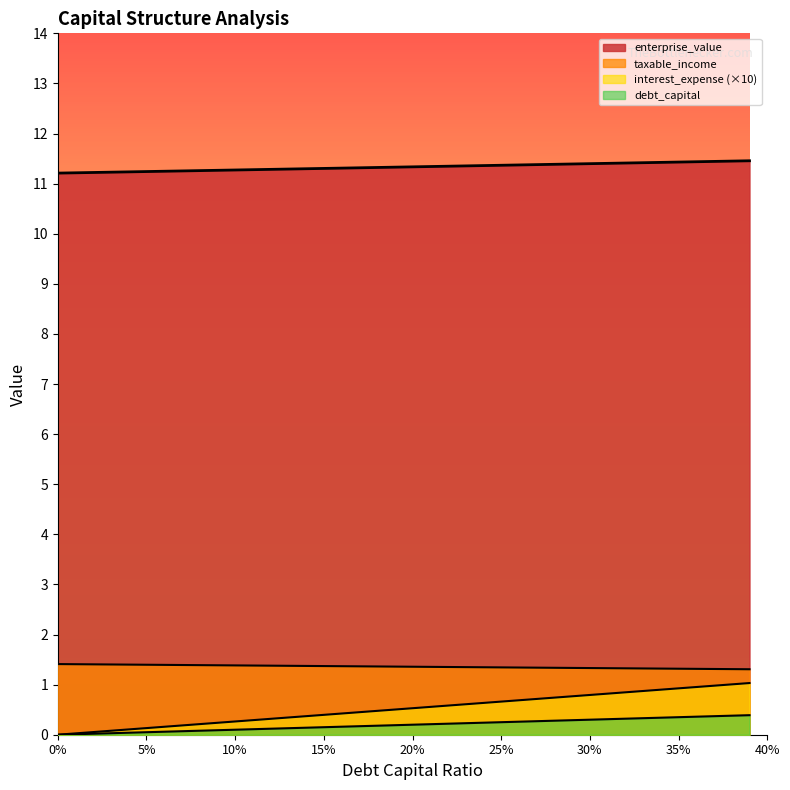

What is the difference between the maximum and minimum values in the enterprise_value series?

0.2